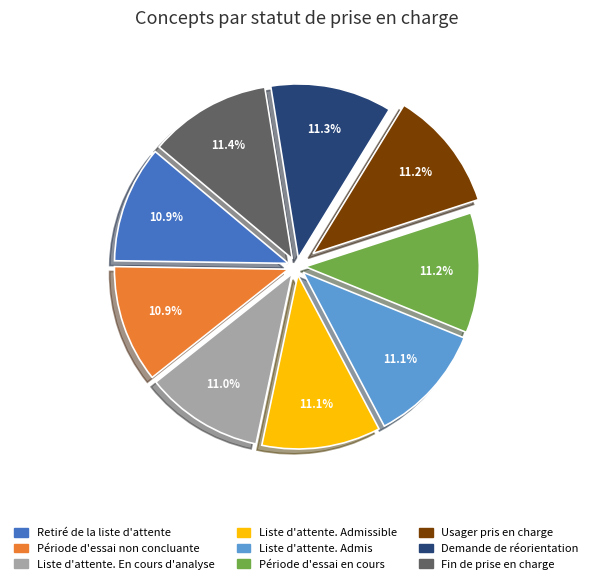

How many slices are in this pie chart?

9